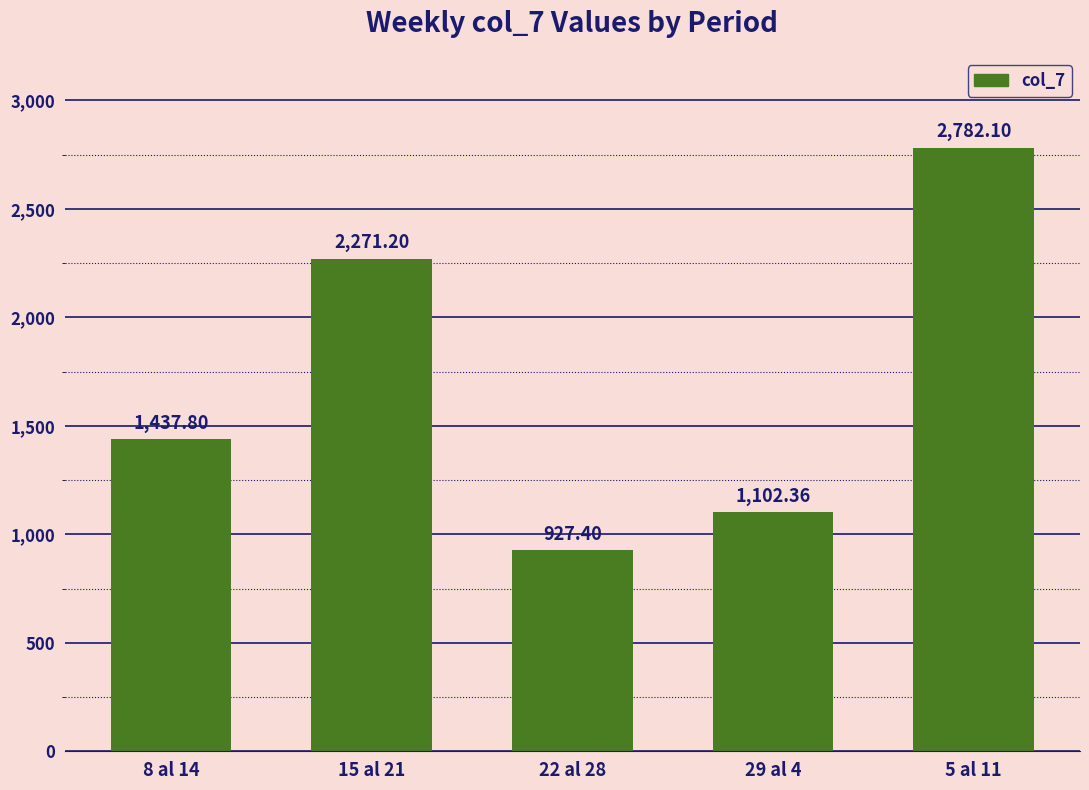

Reading left to right, list all the values displayed in this chart.

8 al 14=1437.8	15 al 21=2271.2	22 al 28=927.4	29 al 4=1102.4	5 al 11=2782.1